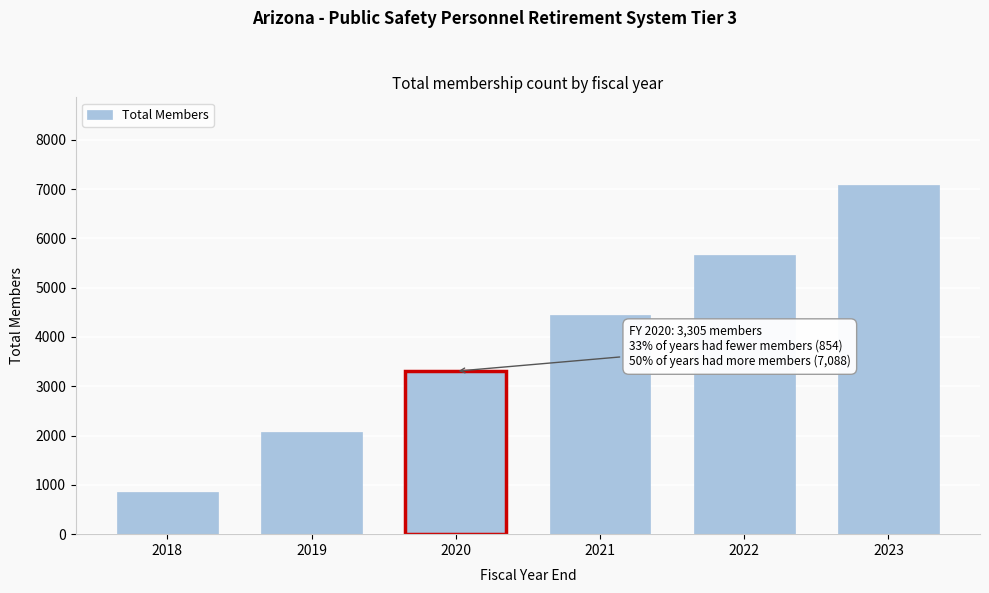

Reading left to right, what are all the values shown in this chart?

2018=854	2019=2068	2020=3305	2021=4437	2022=5660	2023=7088